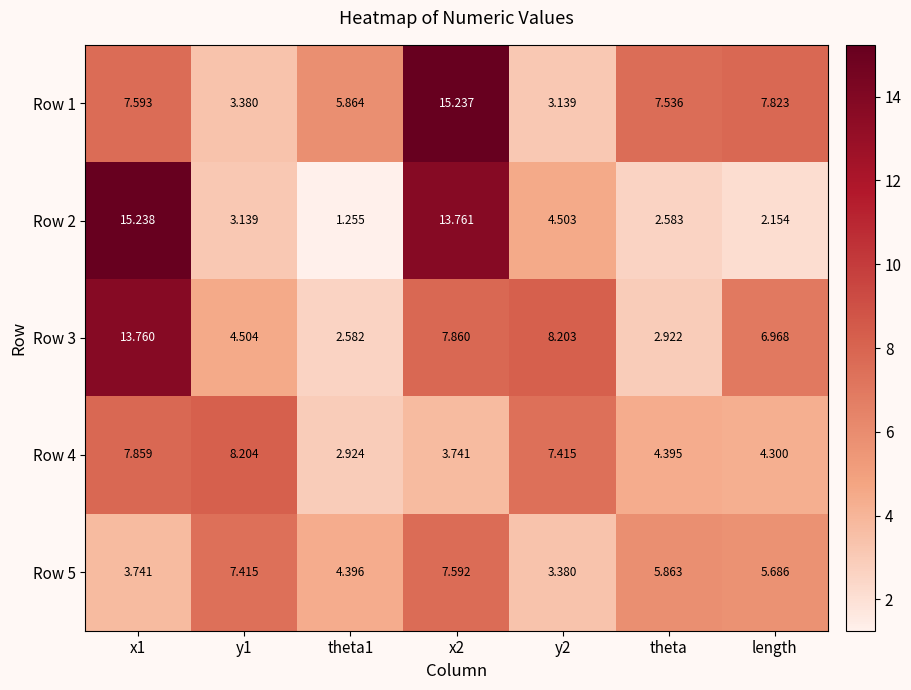

Rank the series by their maximum value, from highest to lowest.

Row 2, Row 1, Row 3, Row 4, Row 5